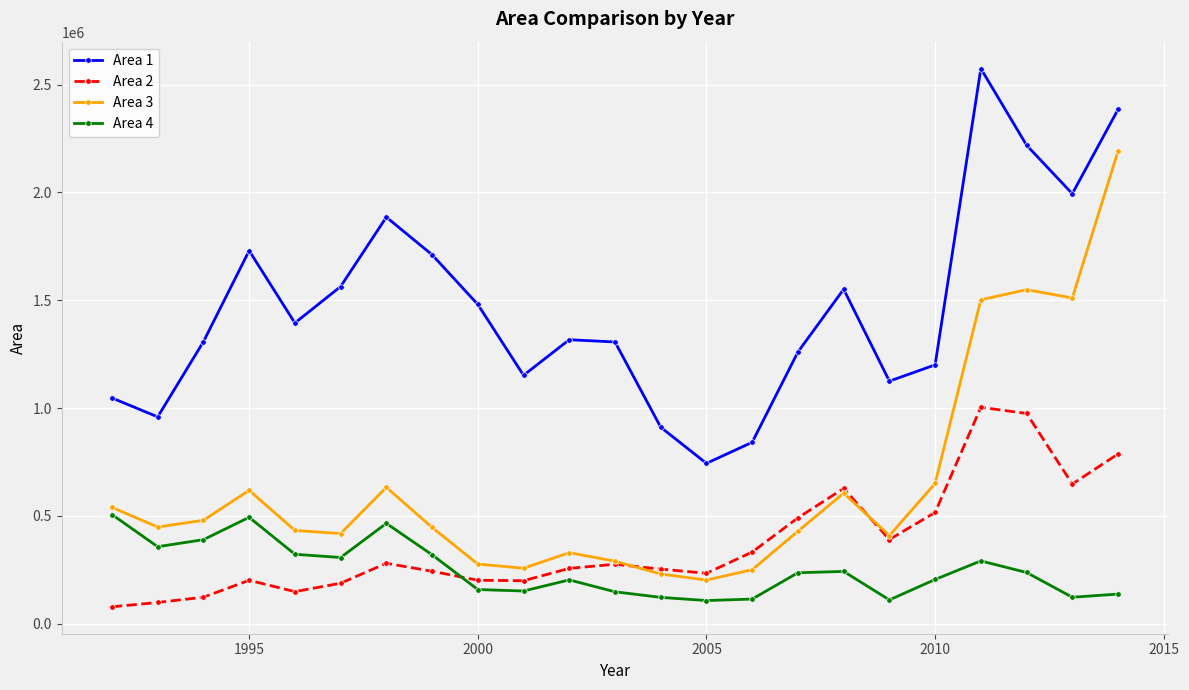

Rank the series by their maximum value, from lowest to highest.

Area 4, Area 2, Area 3, Area 1